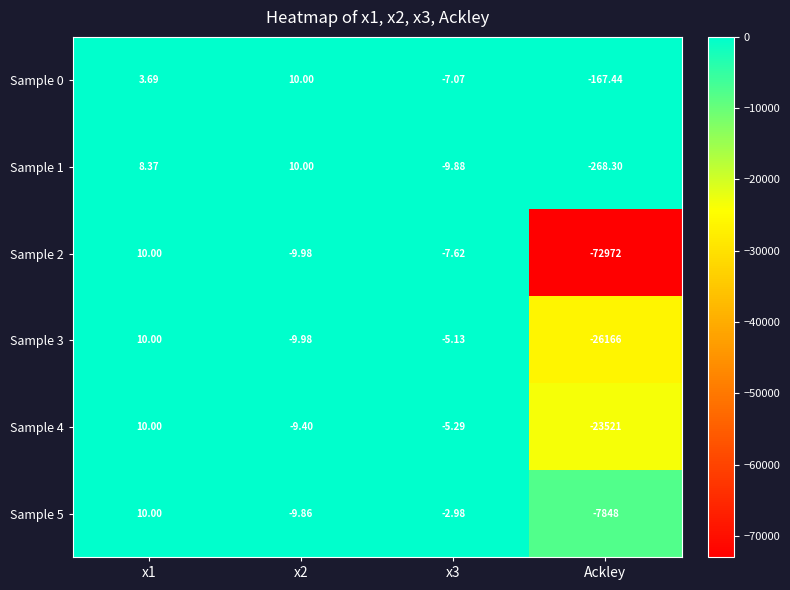

Which series has the largest total across all categories?

Sample 0